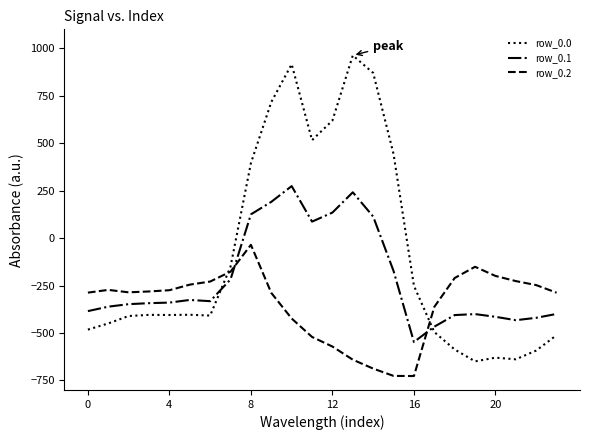

Which series has the largest total across all categories?

row_0.0